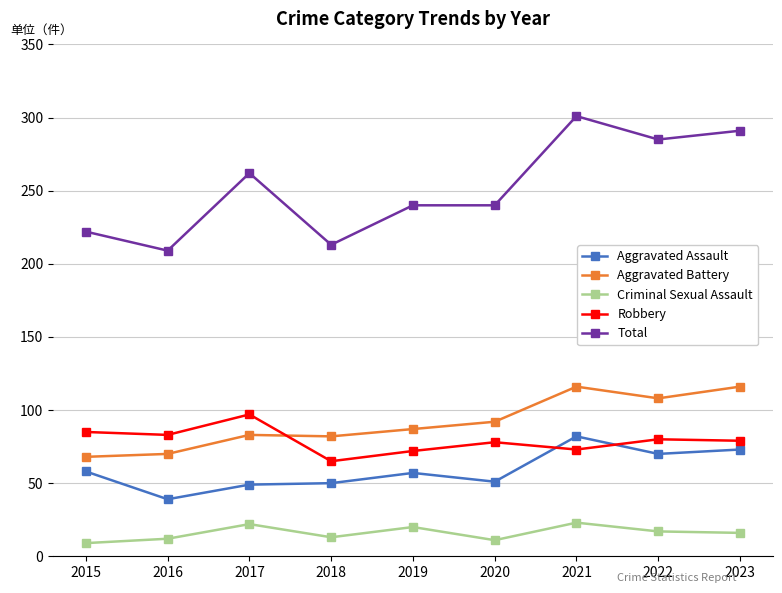

True or false: Total and Criminal Sexual Assault intersect in this chart.

False